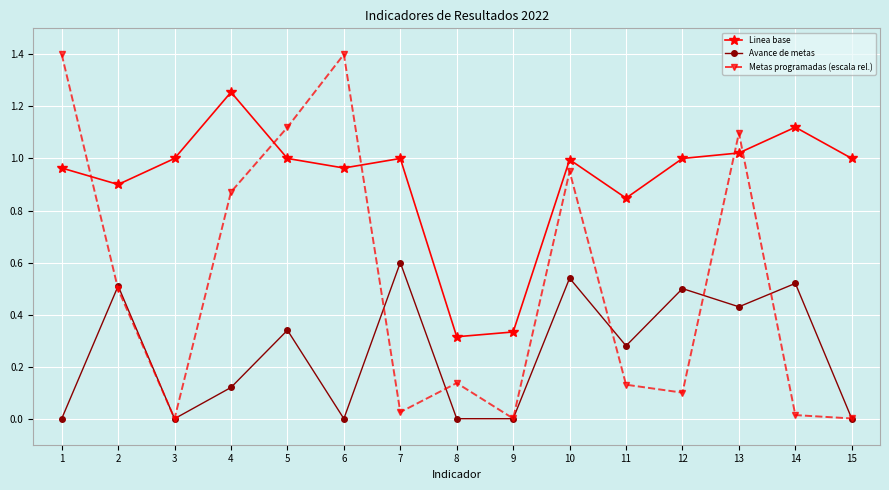

Rank the series by their average value, from highest to lowest.

Linea base, Metas programadas (escala rel.), Avance de metas